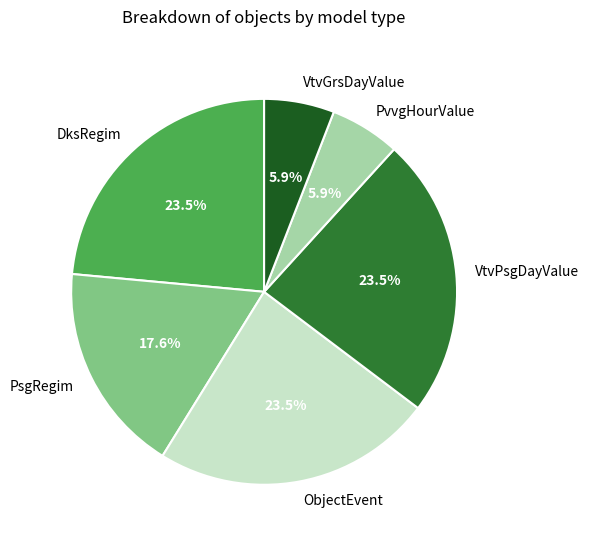

Combined, do PvvgHourValue and PsgRegim account for over 50%?

No